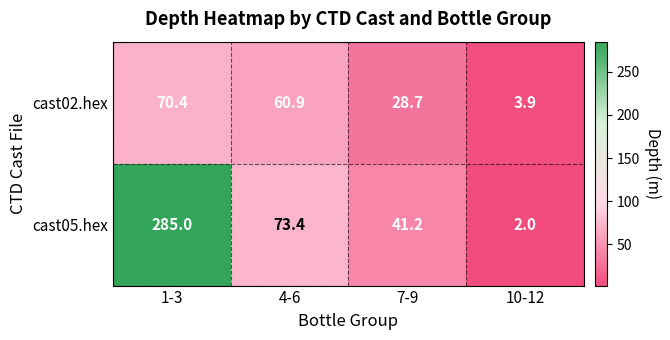

How many categories are shown in the chart?

4